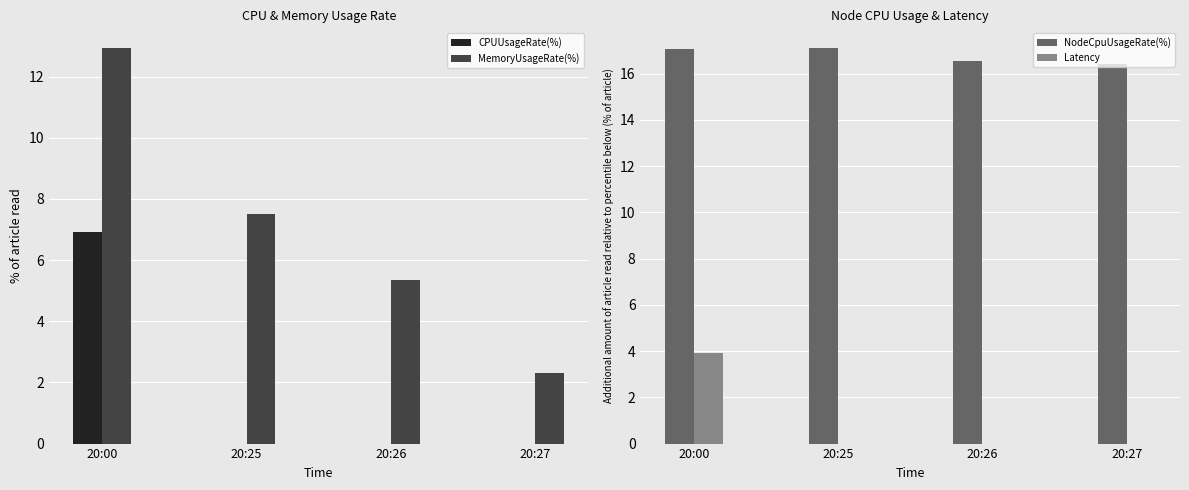

True or false: MemoryUsageRate(%) has a value of 3.1 at 20:00.

False